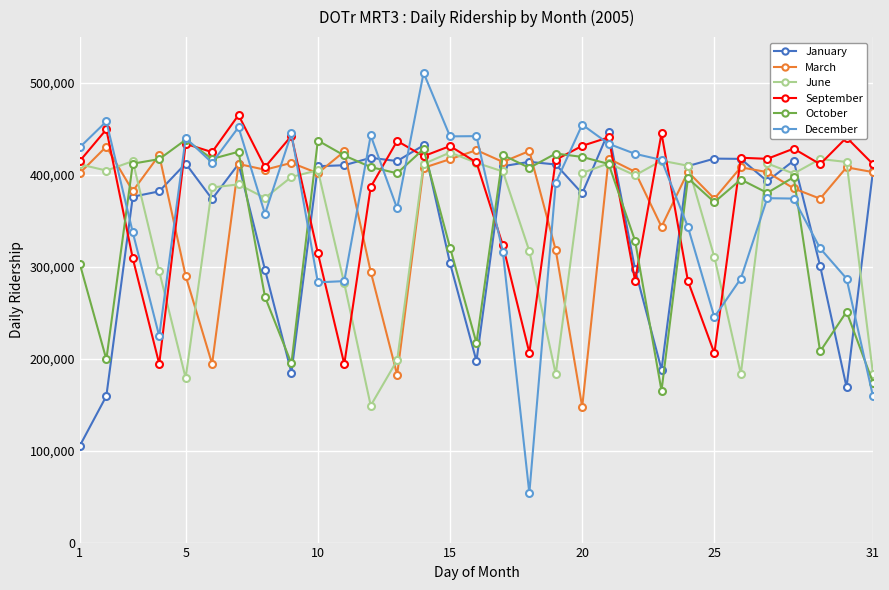

True or false: October has more than 2 points higher than both neighbors.

True